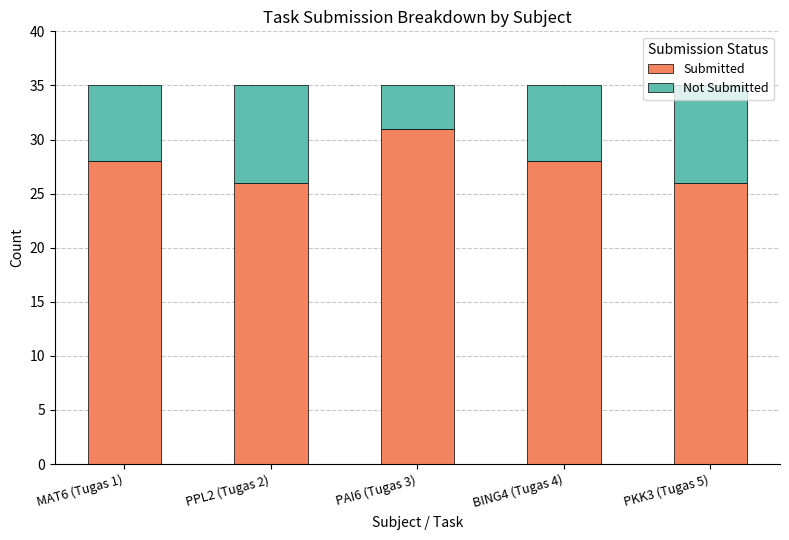

What is the minimum value for Submitted?

26